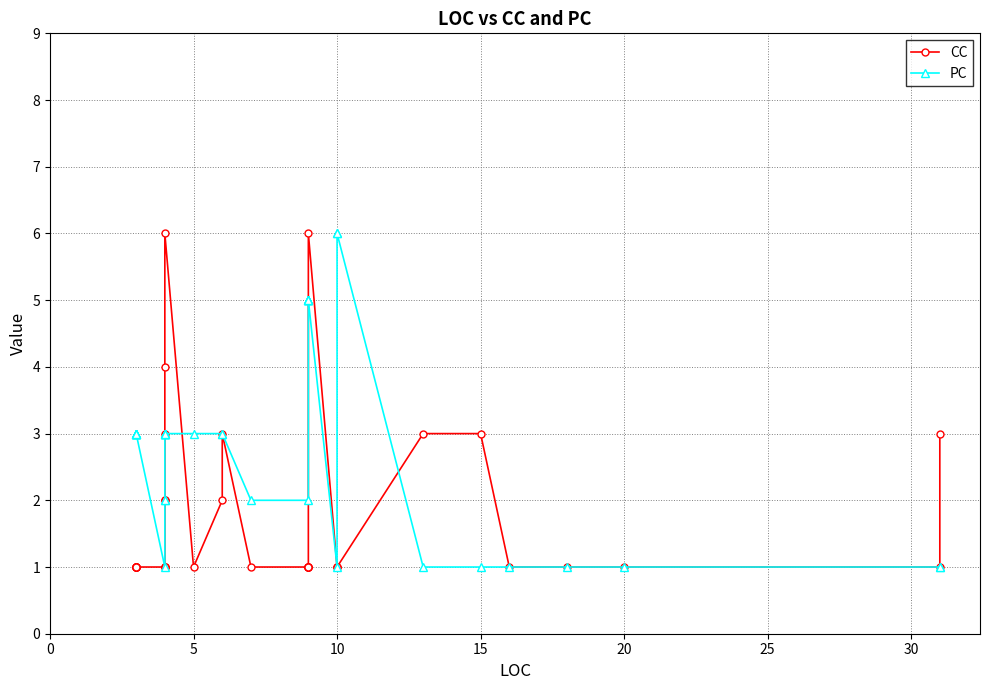

What is the difference between the maximum and second lowest values in the CC series?

5